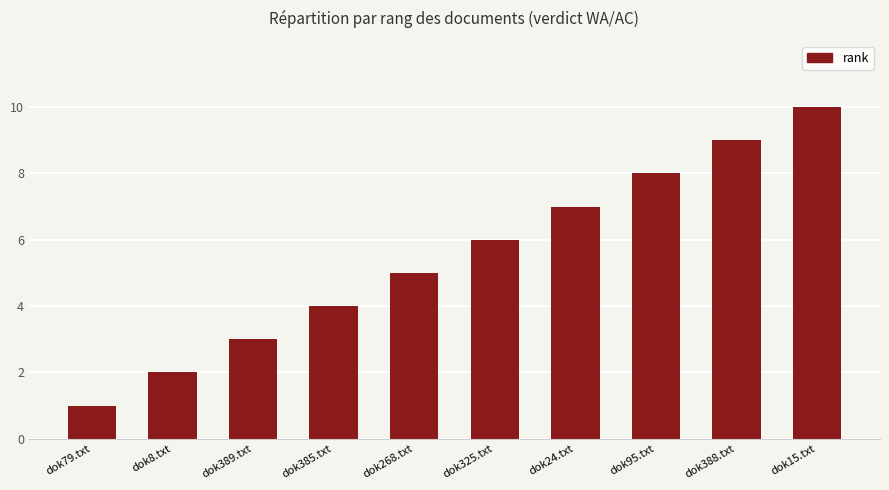

How many data points are less than 6?

5